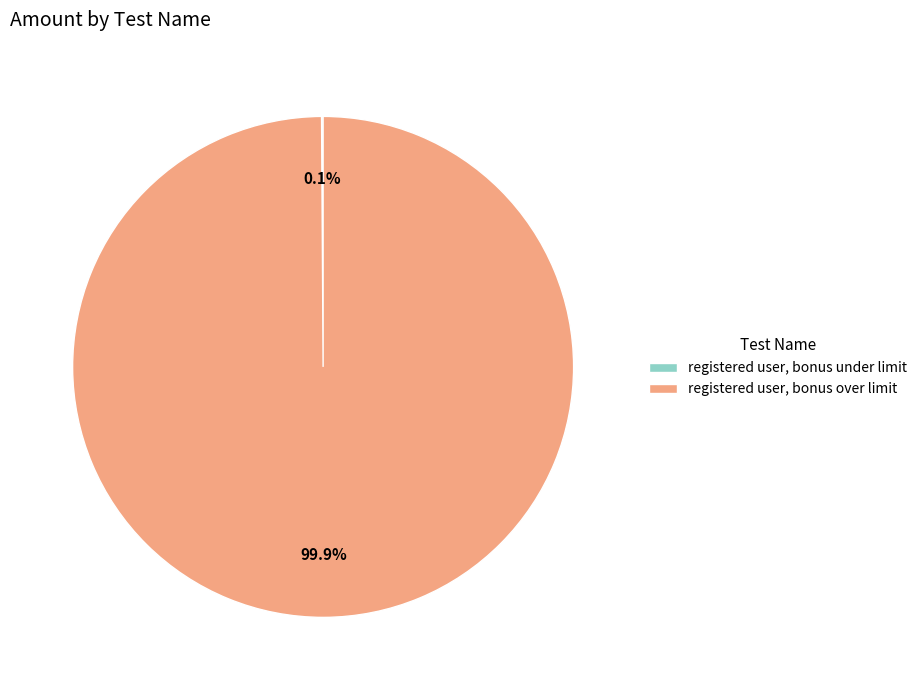

Is registered user, bonus over limit the majority of the pie?

Yes